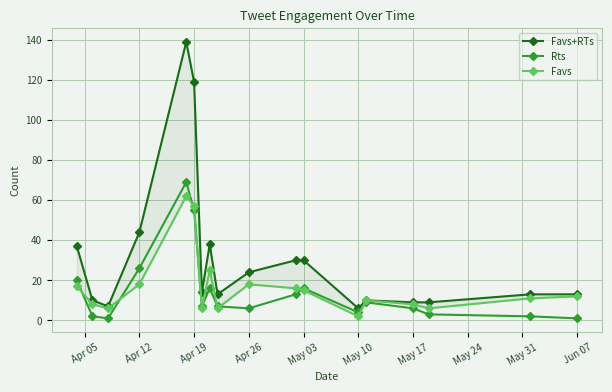

True or false: Rts has more than 1 interior local peaks.

True